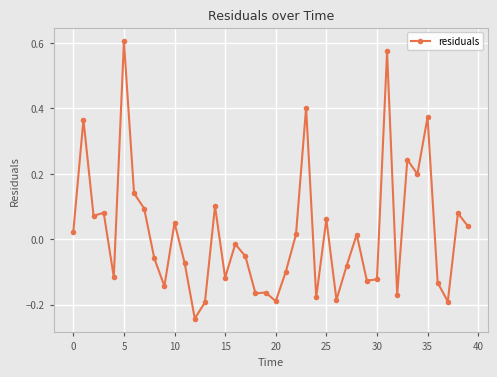

True or false: there are more than 1 points higher than both neighbors.

True